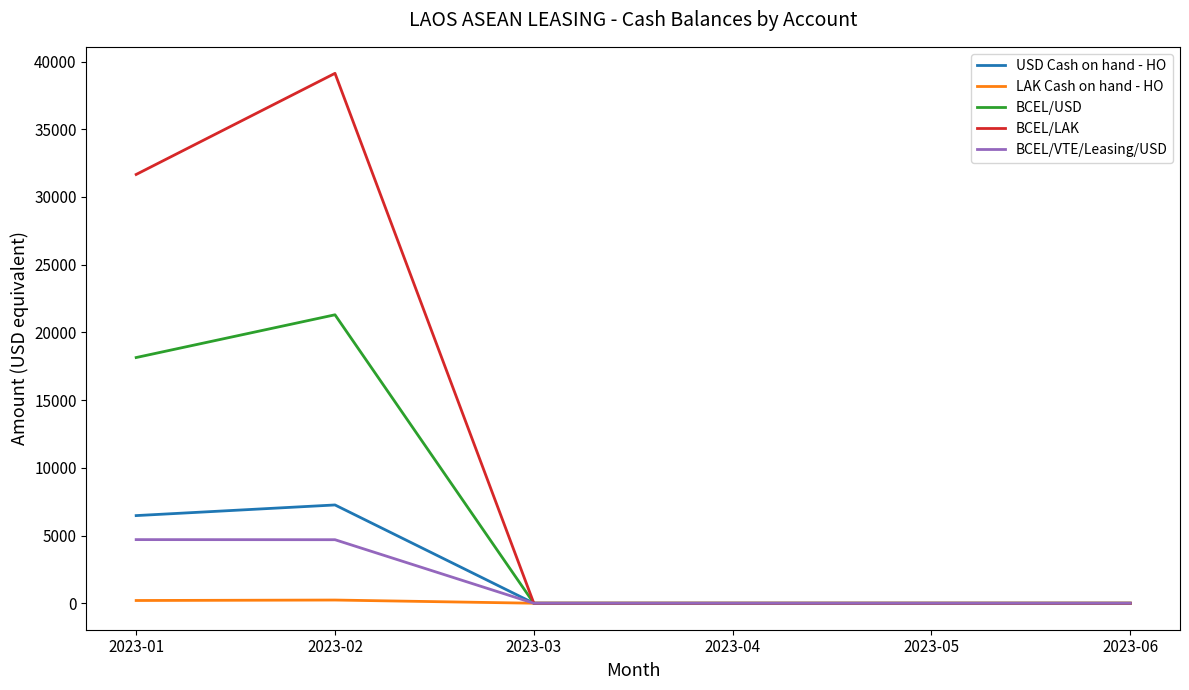

What is the maximum value for USD Cash on hand - HO?

7257.0